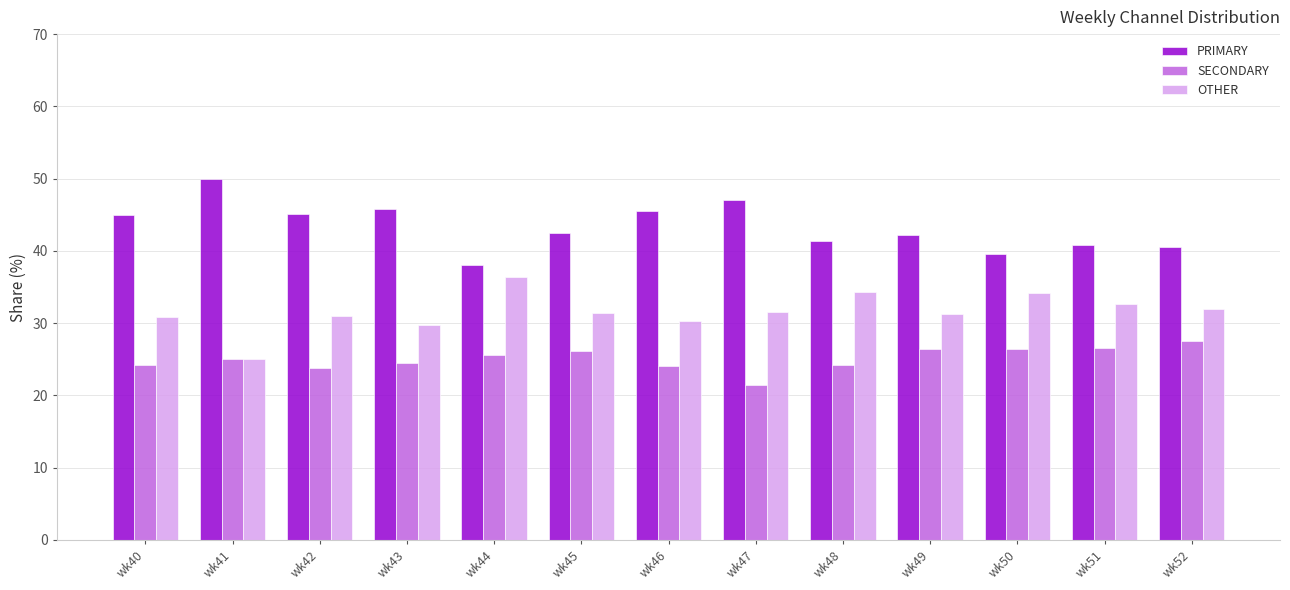

What is the spread (max minus min) of values at wk48?

17.2